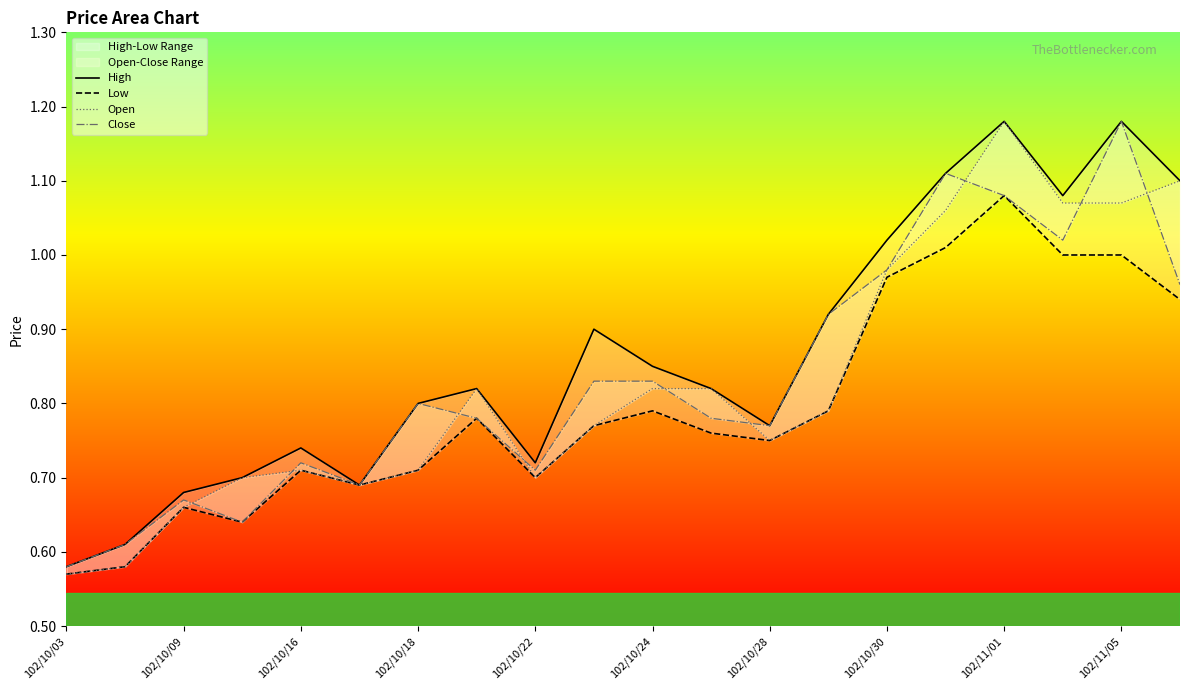

Reading left to right, transcribe all the data shown in this chart.

High: 0.6	0.6	0.7	0.7	0.7	0.7	0.8	0.8	0.7	0.9	0.8	0.8	0.8	0.9	1.0	1.1	1.2	1.1	1.2	1.1
Low: 0.6	0.6	0.7	0.6	0.7	0.7	0.7	0.8	0.7	0.8	0.8	0.8	0.8	0.8	1.0	1.0	1.1	1.0	1.0	0.9
Open: 0.6	0.6	0.7	0.7	0.7	0.7	0.7	0.8	0.7	0.8	0.8	0.8	0.8	0.8	1.0	1.1	1.2	1.1	1.1	1.1
Close: 0.6	0.6	0.7	0.6	0.7	0.7	0.8	0.8	0.7	0.8	0.8	0.8	0.8	0.9	1.0	1.1	1.1	1.0	1.2	1.0